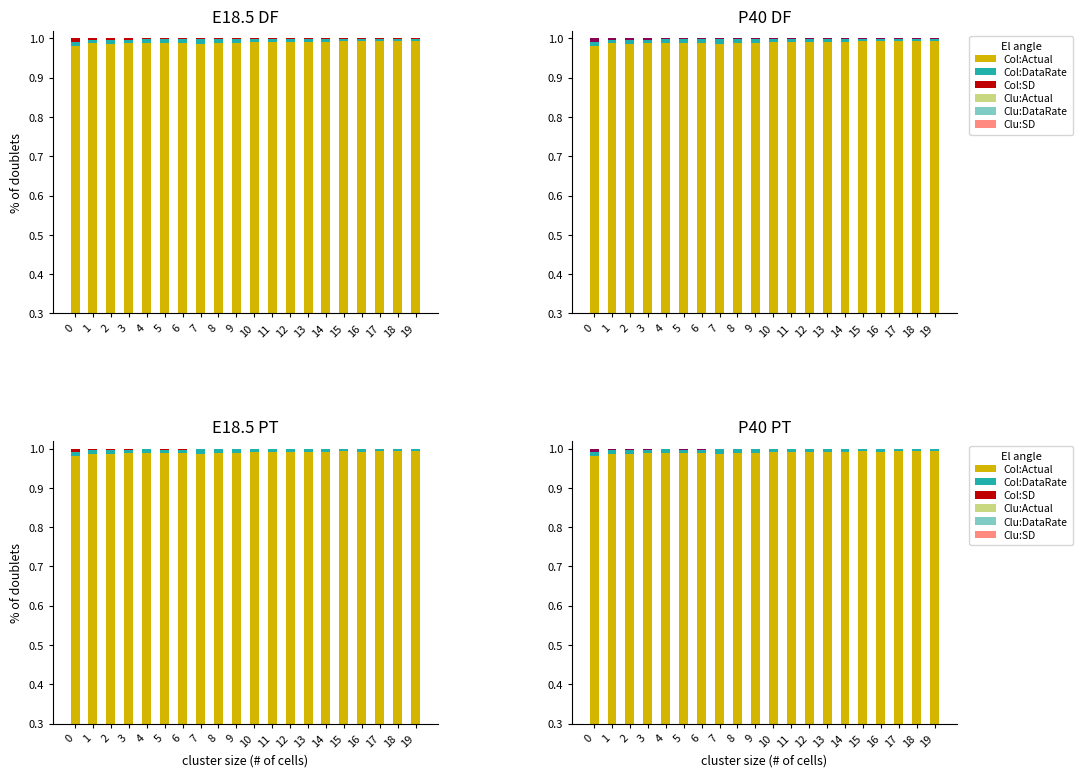

List the series in order of their peak value, highest first.

Actual, DataRate, SD